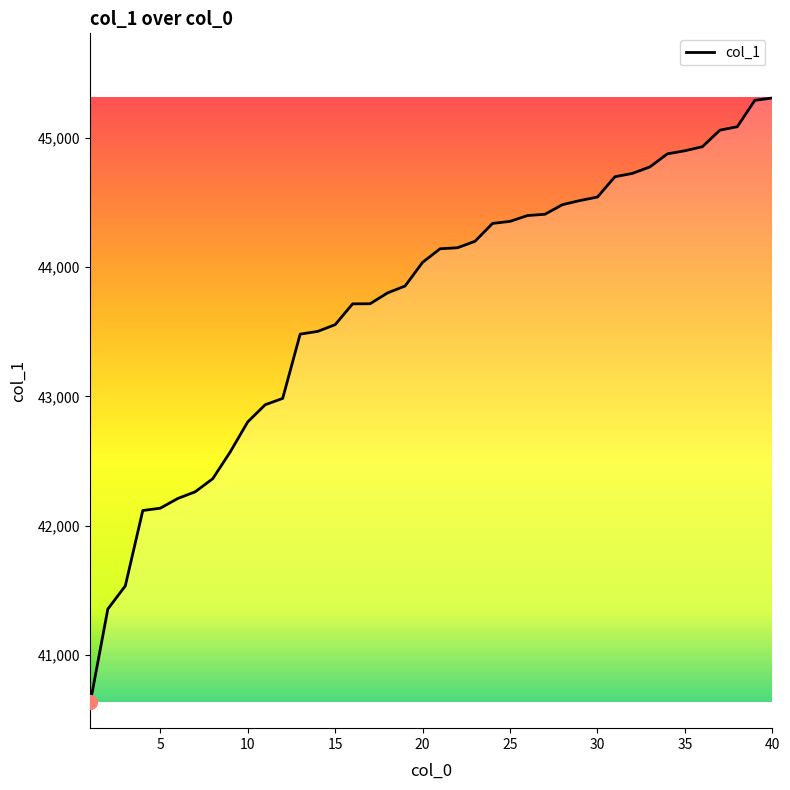

What is the minimum value shown in the chart?

40634